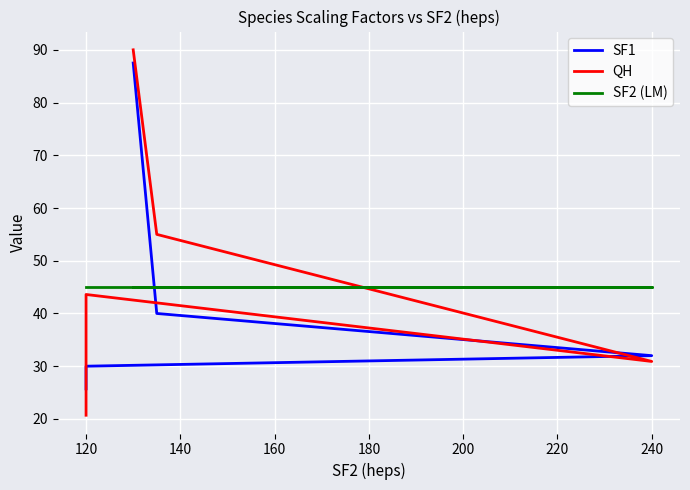

Rank the categories by SF1 value from lowest to highest.

180, 160, 140, 120, 100